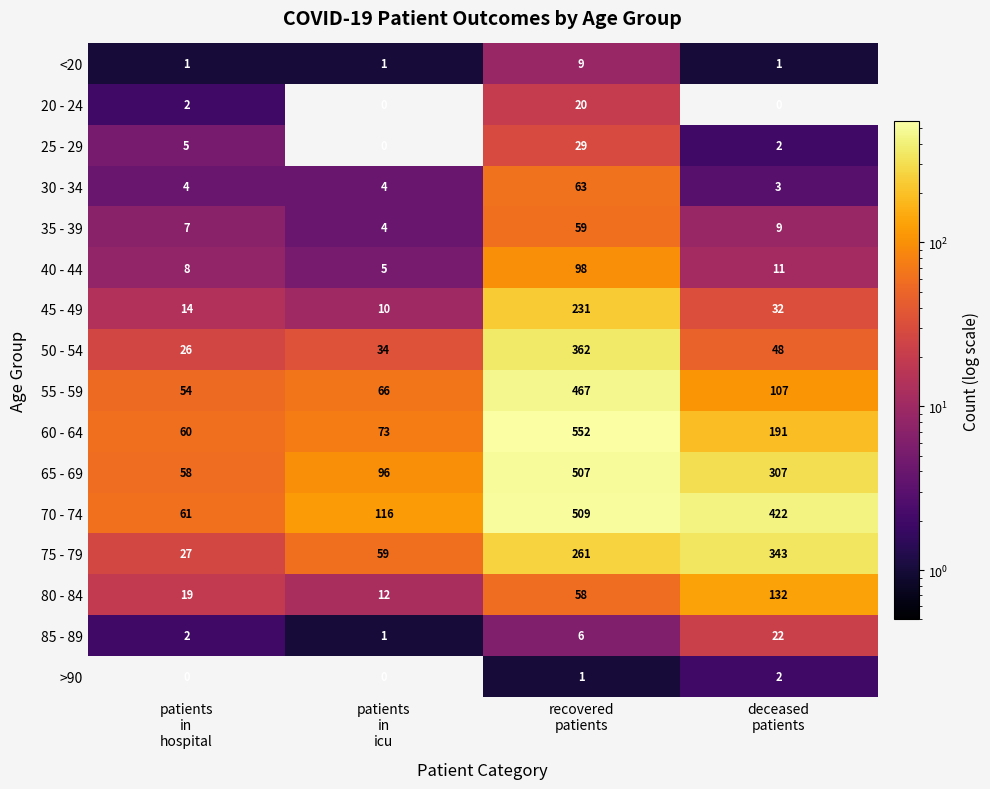

How many categories are shown in the chart?

4